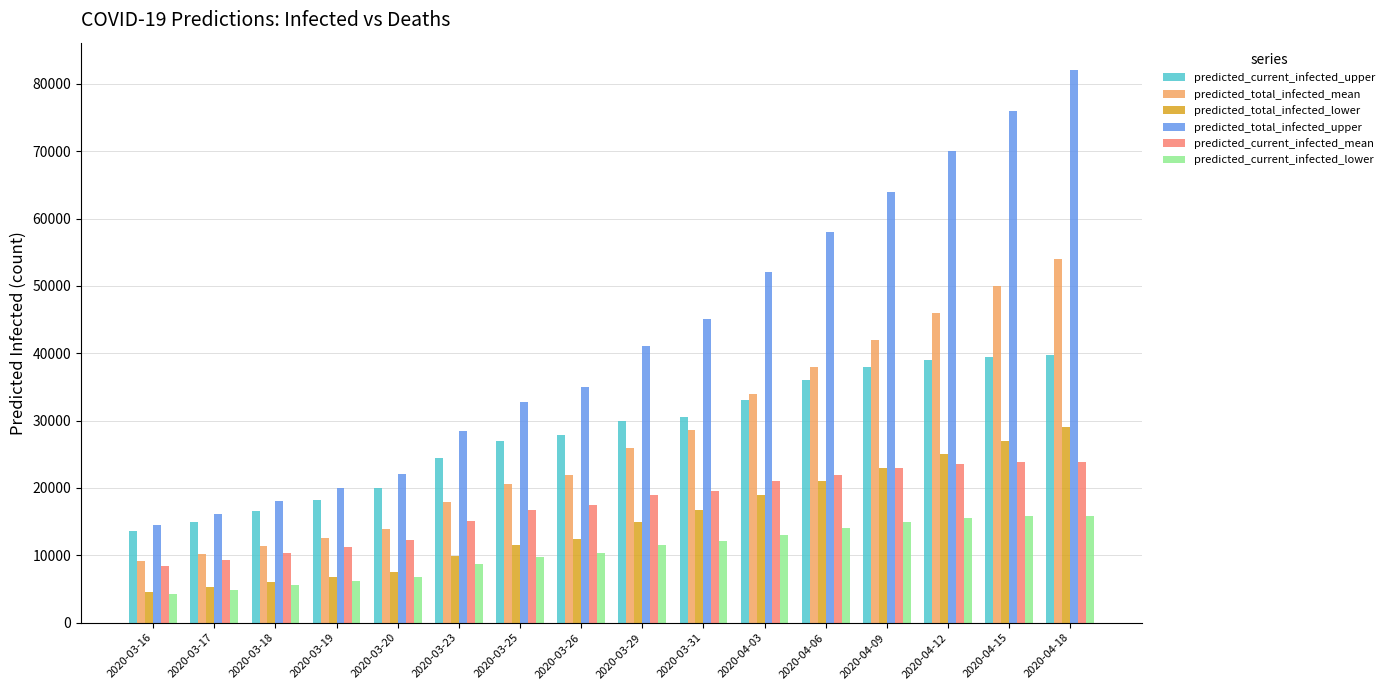

What is the difference between the predicted_total_infected_upper values at 2020-04-03 and 2020-04-18?

30000